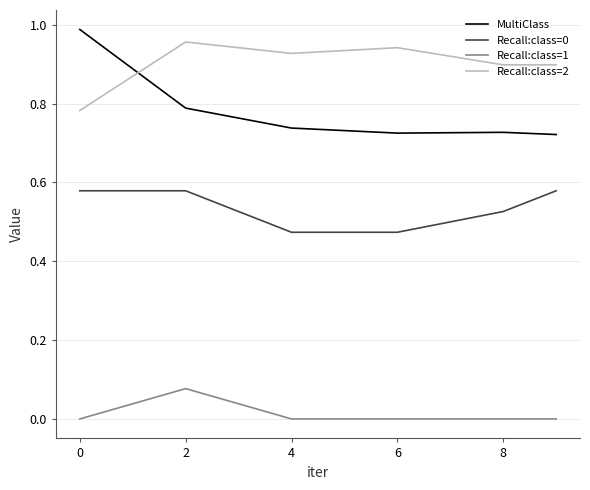

True or false: Recall:class=2 and Recall:class=0 cross at least once.

False